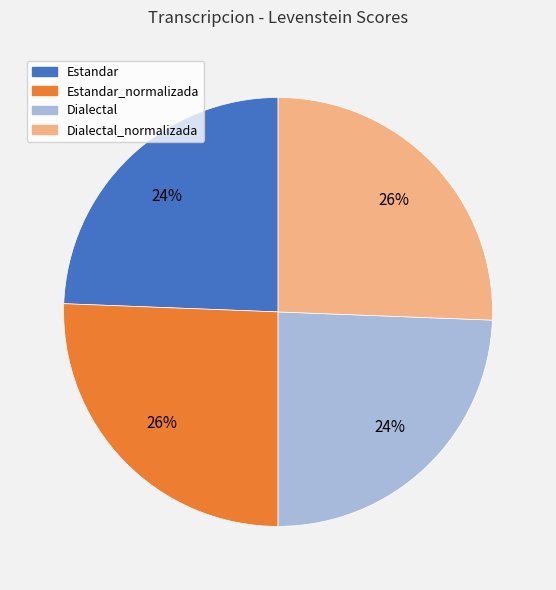

Is there a majority slice in this chart?

No